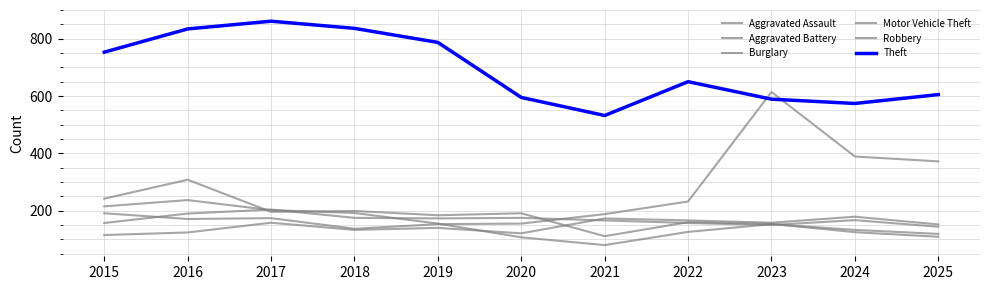

Does the chart have visible grid lines?

Yes